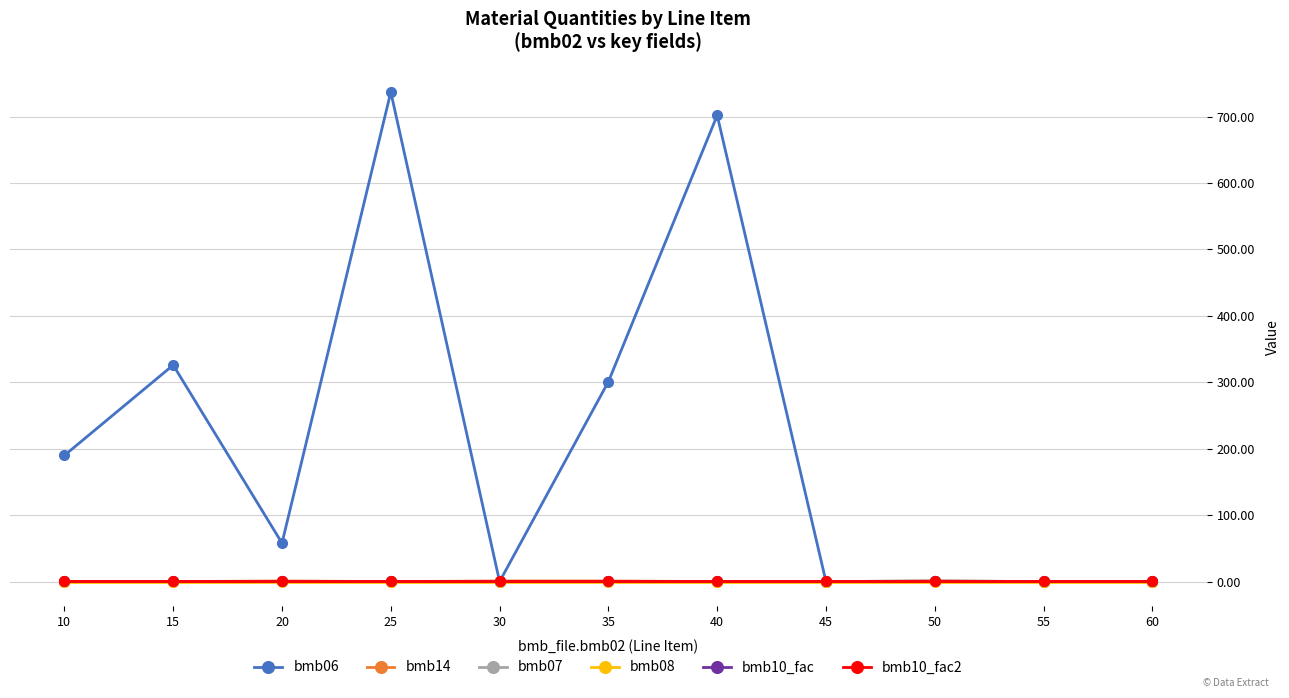

Is this an area chart (filled region under the line)?

No